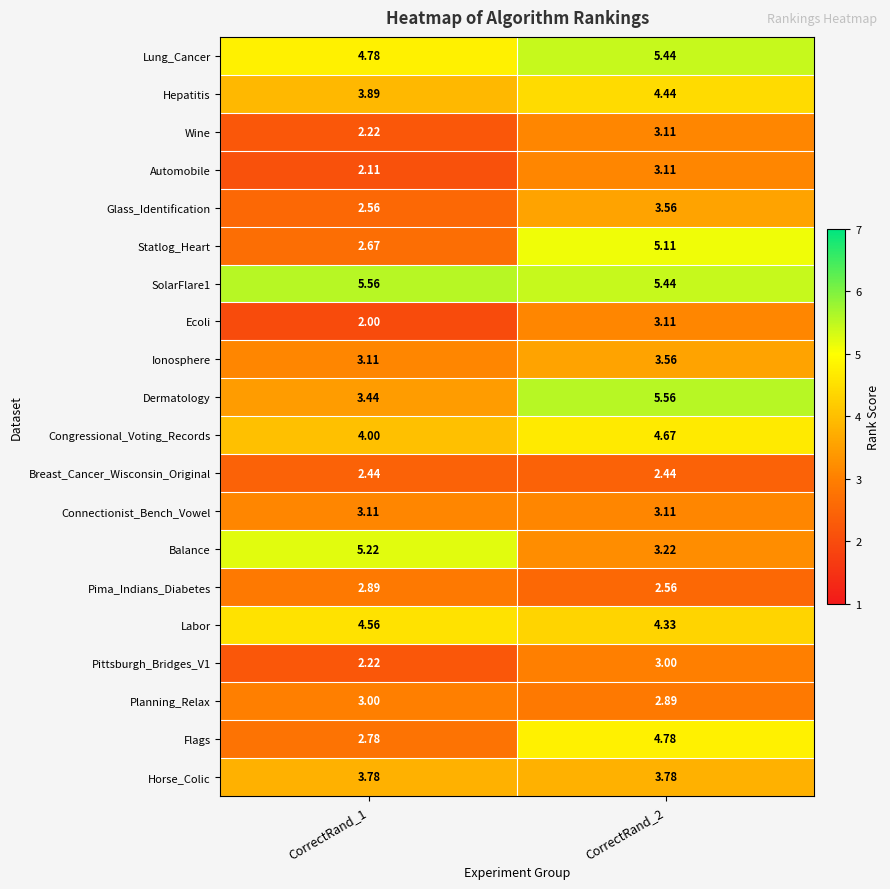

Which series has the widest spread of values?

Statlog_Heart